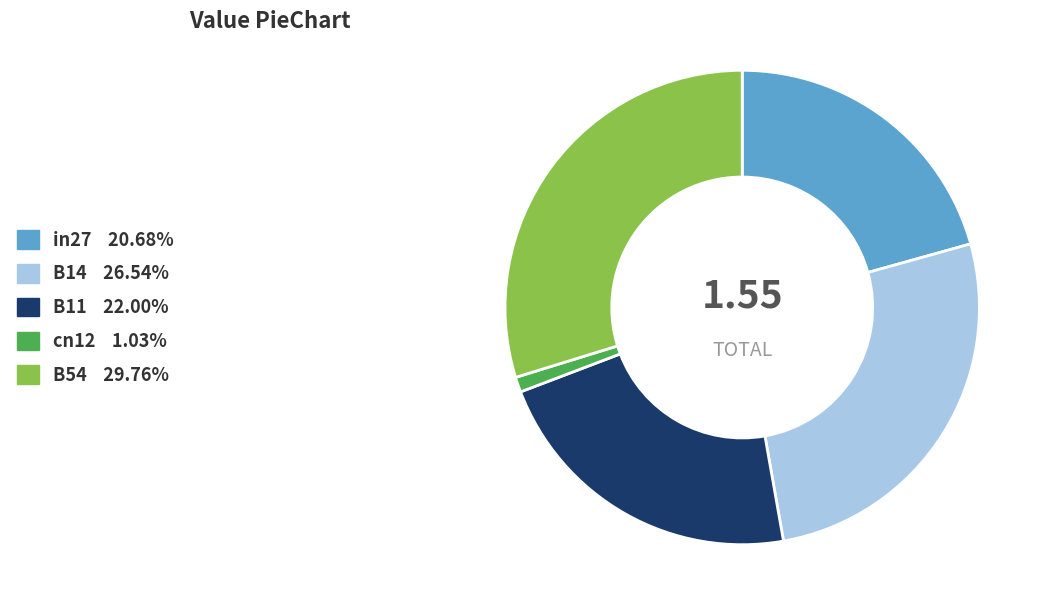

Is it true that B14 is 19% of the pie?

False